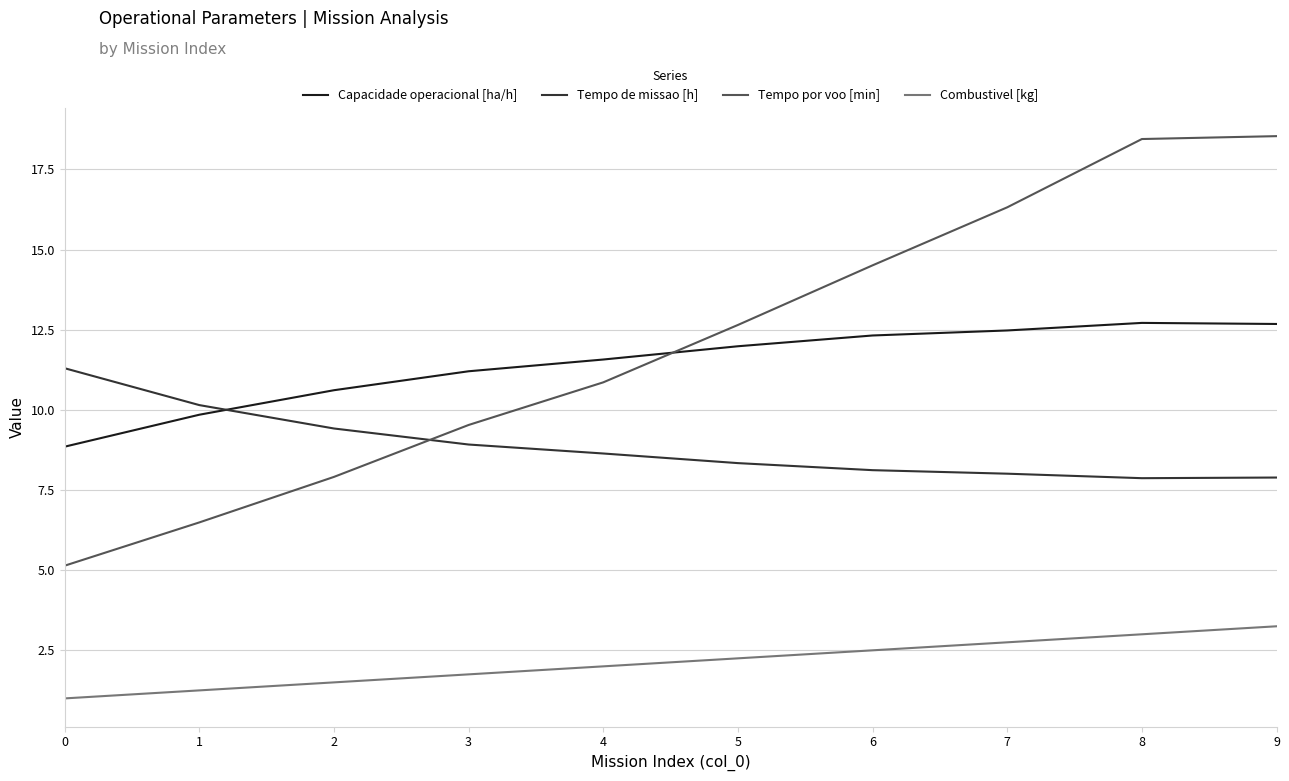

List the series in order of their peak value, highest first.

Tempo por voo [min], Capacidade operacional [ha/h], Tempo de missao [h], Combustivel [kg]